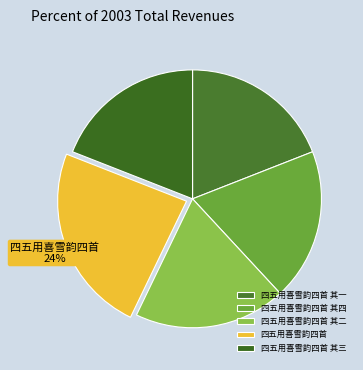

What is the smallest slice in the pie chart?

四五用喜雪韵四首 其四